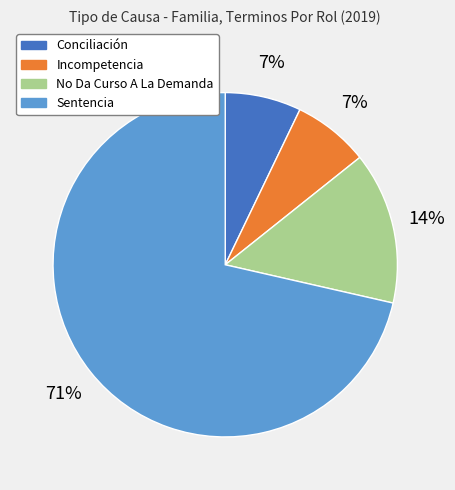

Do No Da Curso A La Demanda and Incompetencia together represent more than half of the pie?

No